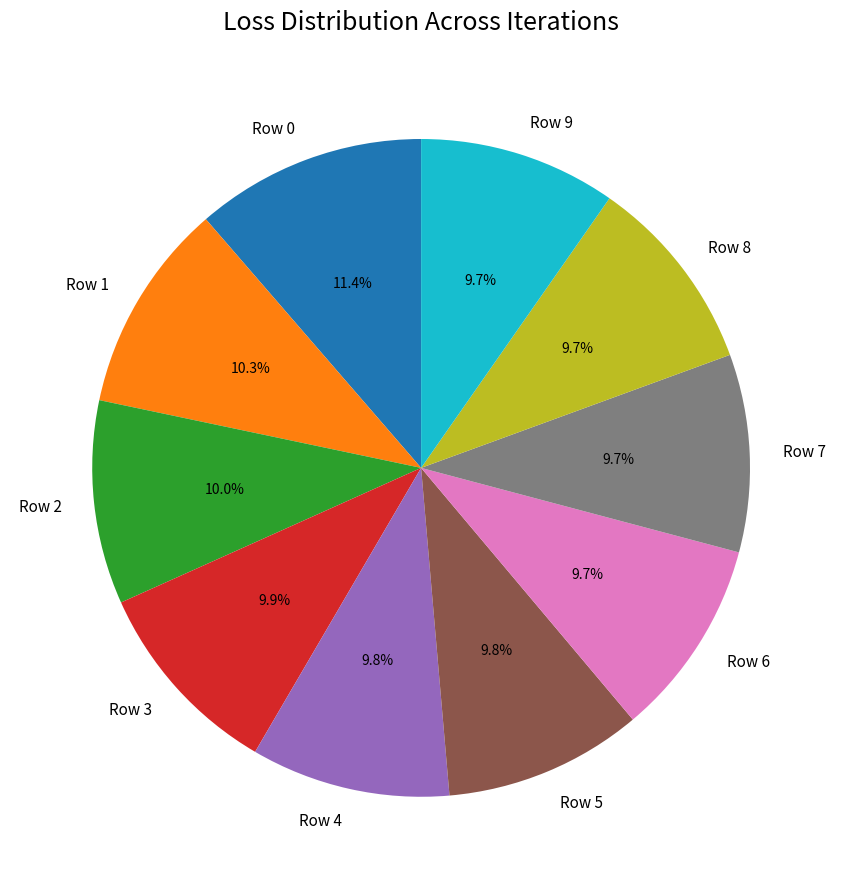

Does Row 2 represent more than half of the total?

No